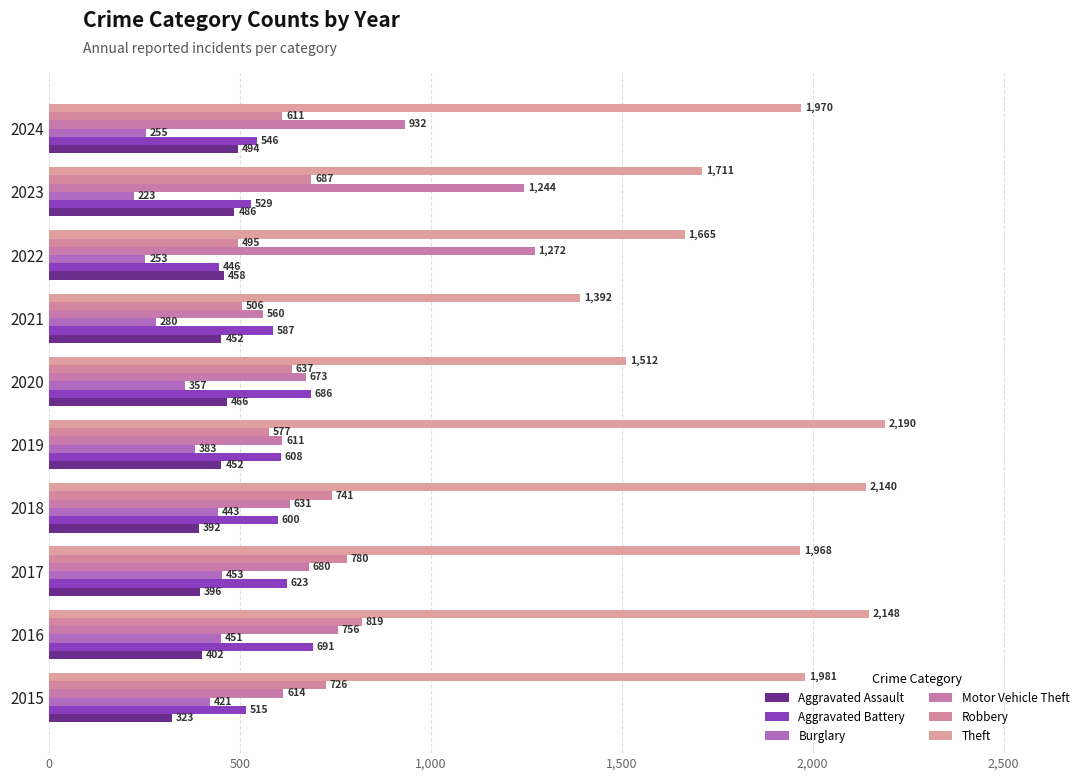

How many values in the Theft series are below 1970?

5